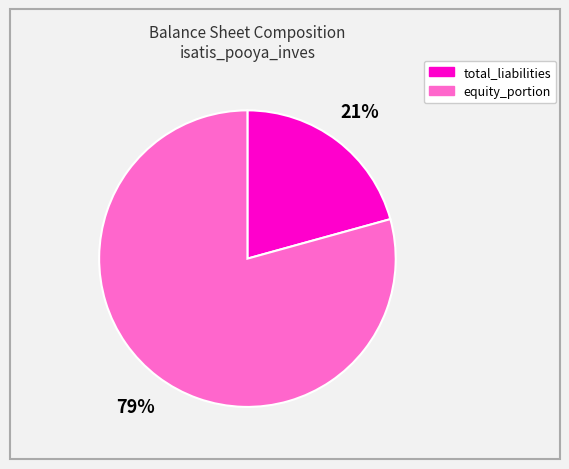

Is there any slice that represents more than half of the pie?

Yes